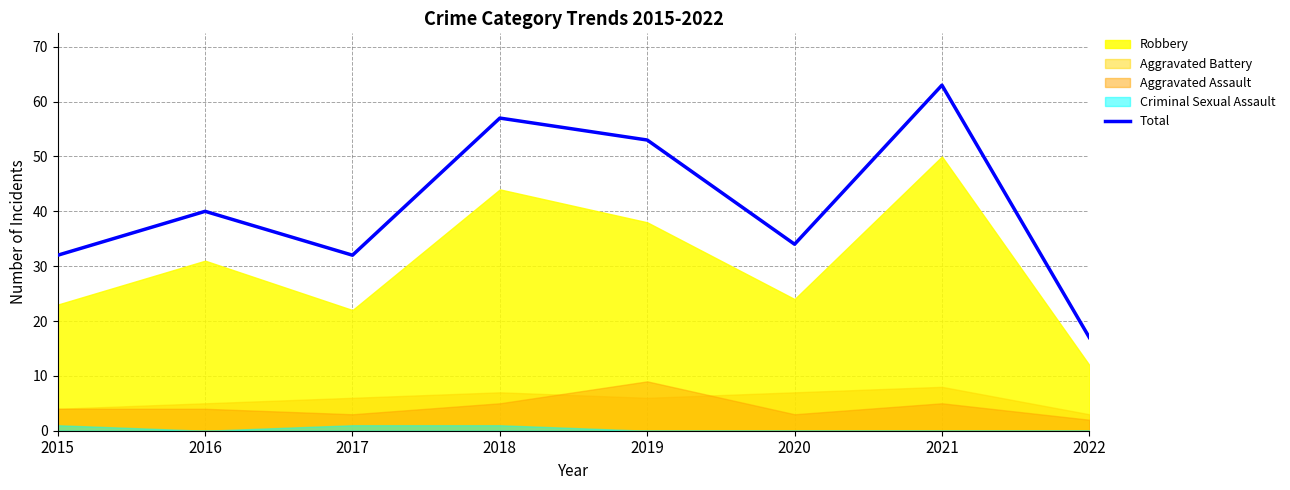

Rank the categories by value from lowest to highest.

2022, 2015, 2017, 2020, 2016, 2019, 2018, 2021